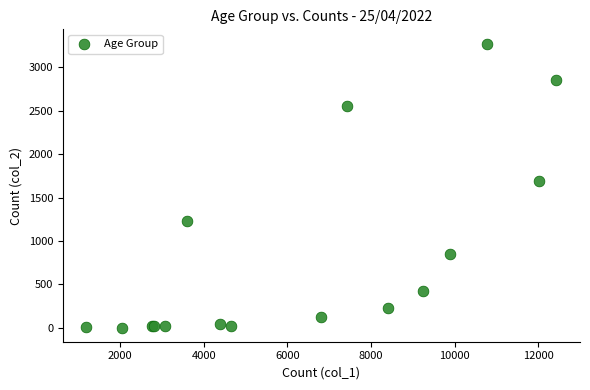

What Y value in the scatter plot is closest to 1638?

1690